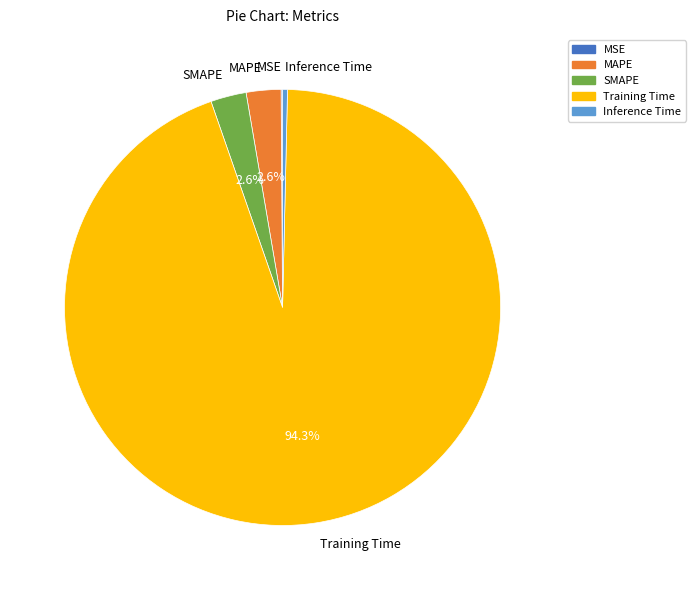

Combined, do MAPE and Training Time account for over 50%?

Yes